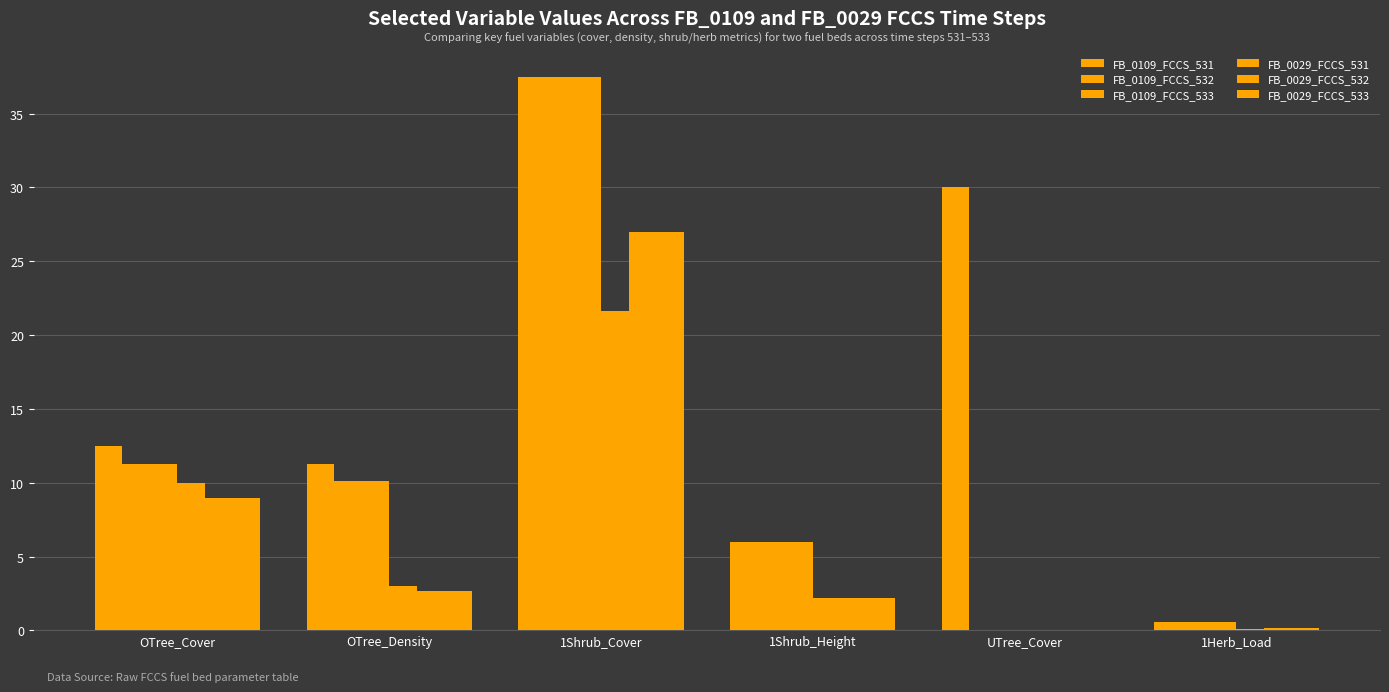

What position from the left is 1Shrub_Cover?

3